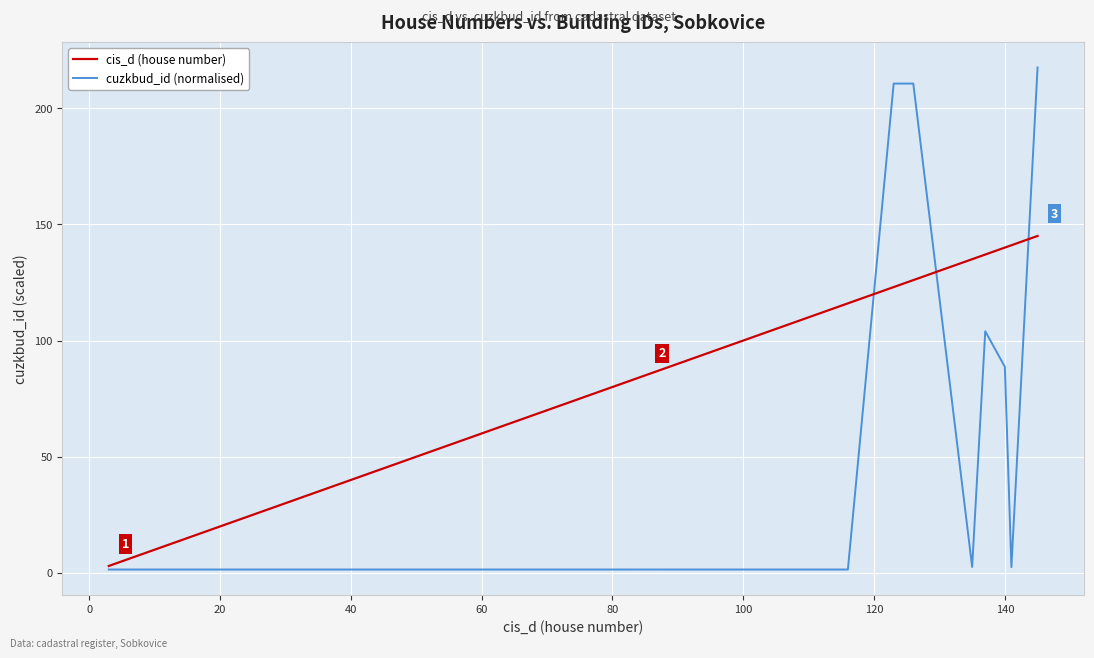

Which series has the widest spread of values?

cuzkbud_id (normalised)